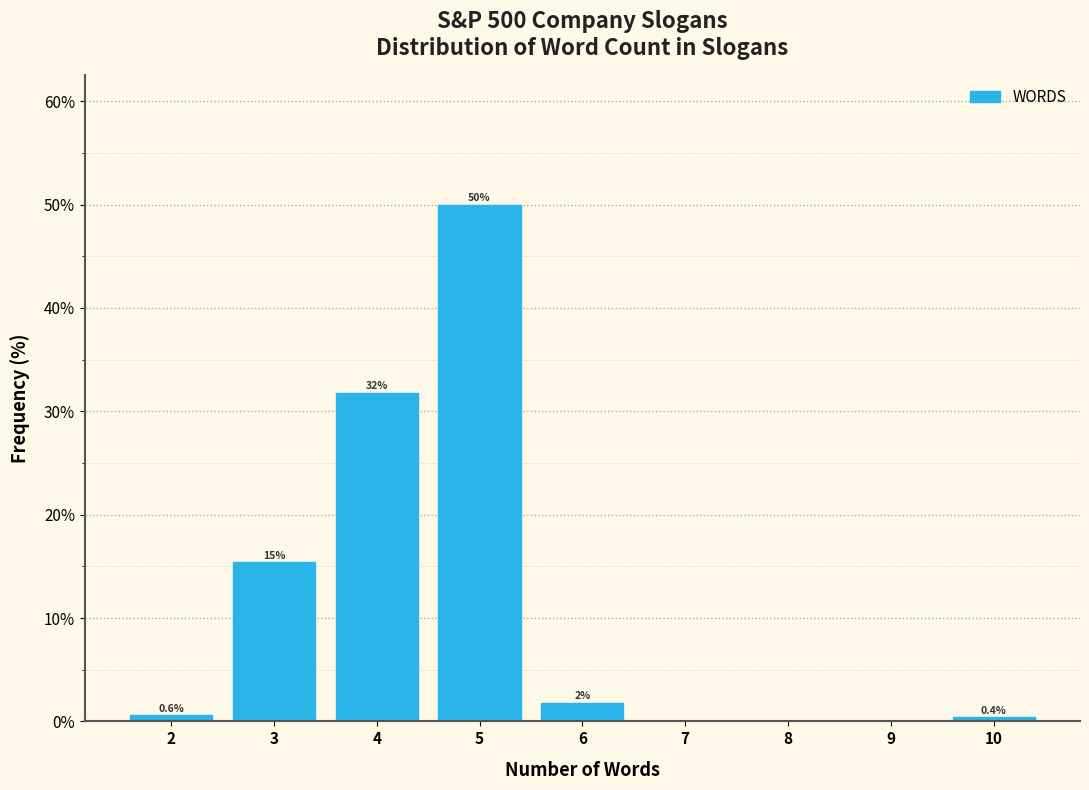

Which range on the x-axis has the tallest bar?

4.5 to 5.5